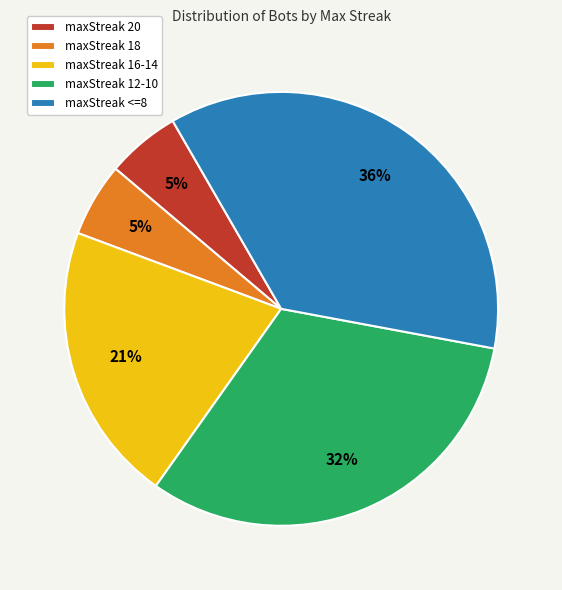

Count the number of slices in the pie.

5